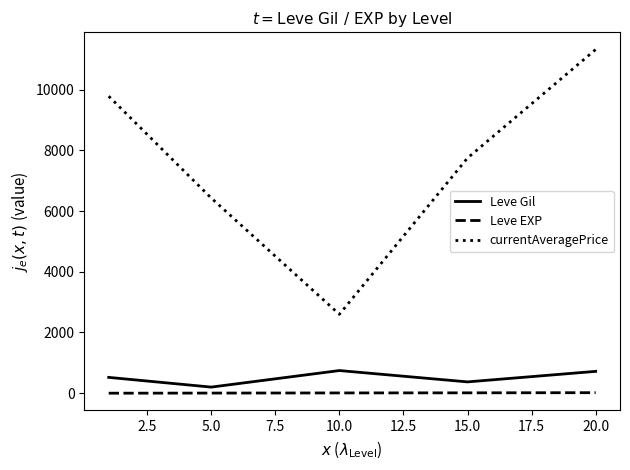

Is this an area chart (filled region under the line)?

No